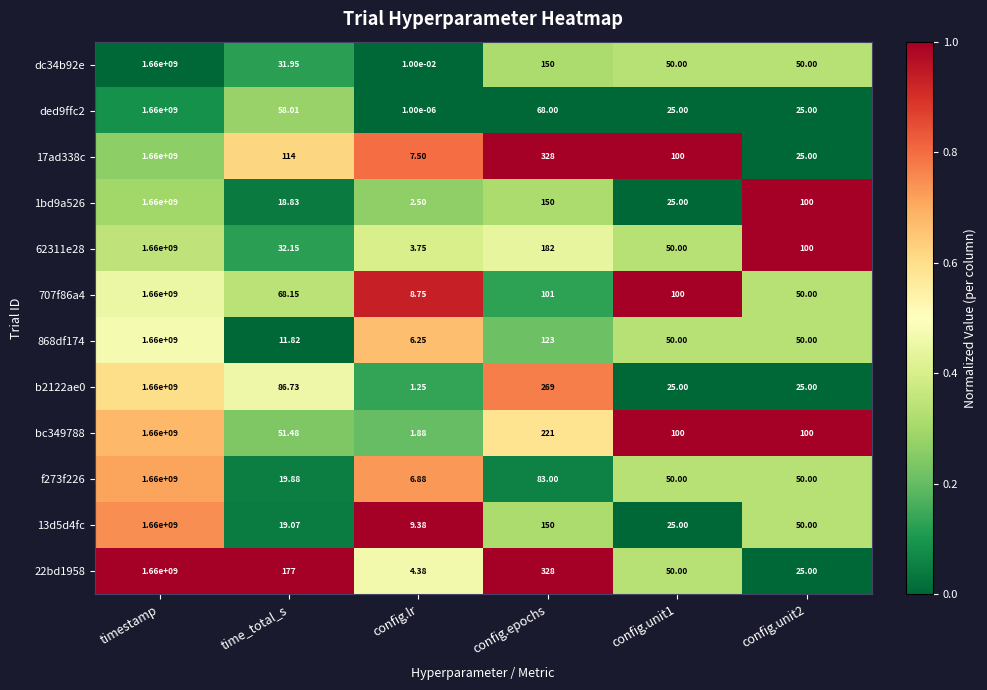

Where is f273f226 nearest to the value 830000003?

config.epochs